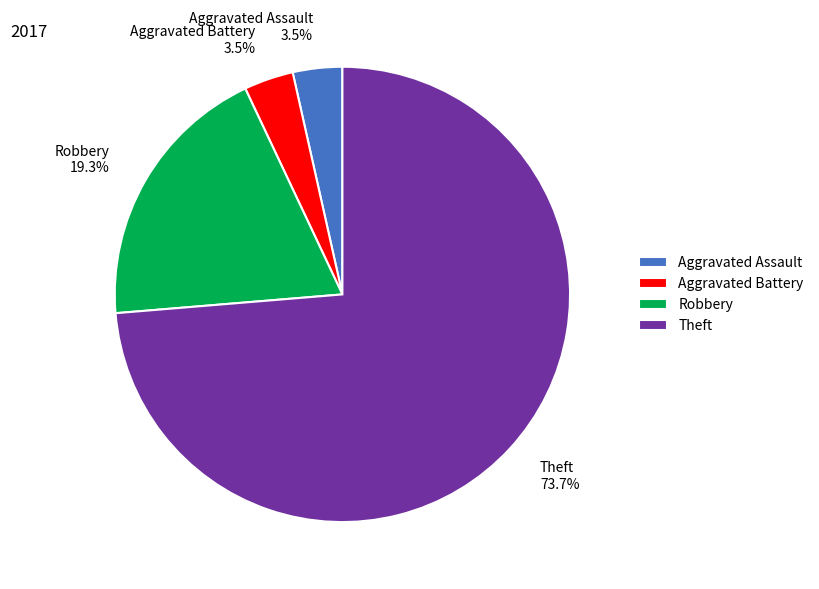

Count the number of slices in the pie.

4